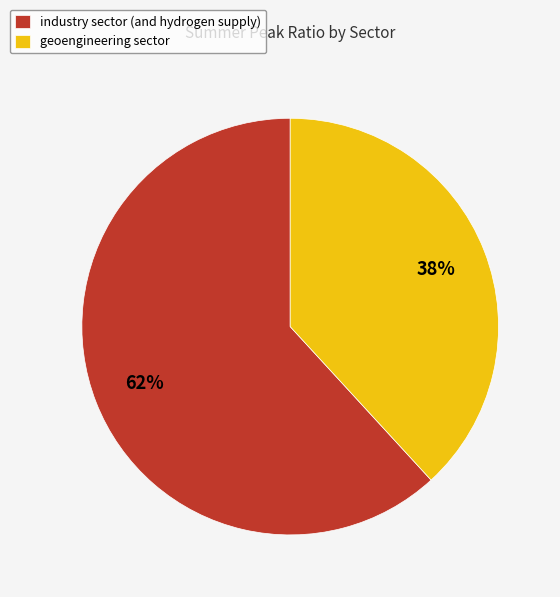

The industry sector (and hydrogen supply) slice represents 62% of the pie. True or false?

True